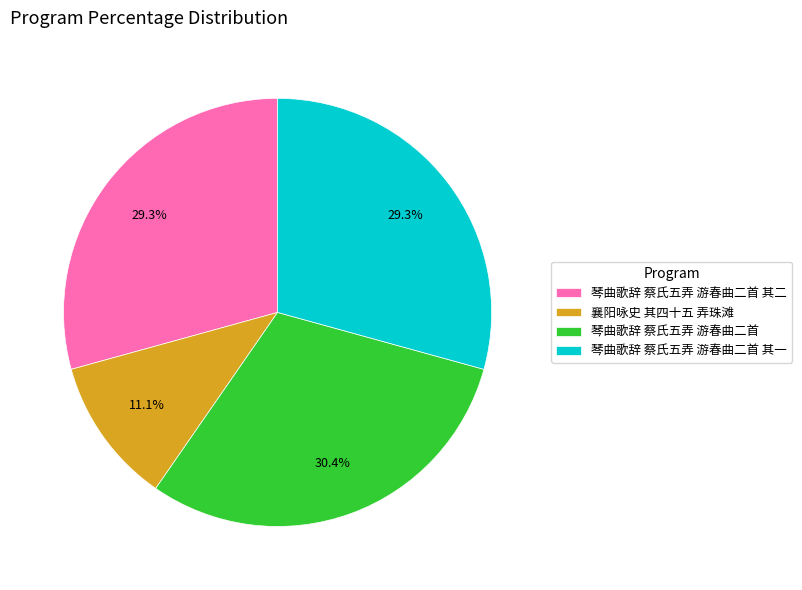

True or false: 襄阳咏史 其四十五 弄珠滩 accounts for 11% of the total.

True